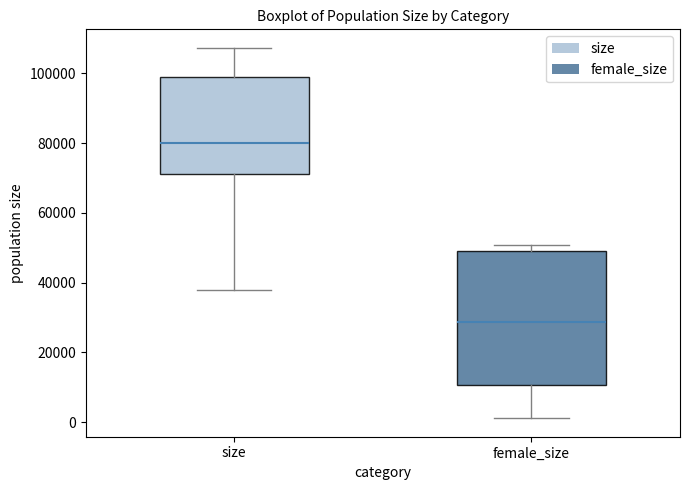

Where does the upper whisker of the box for size end on the y-axis? The values are not printed on the chart, so give them approximately, as read against the axis.

108000